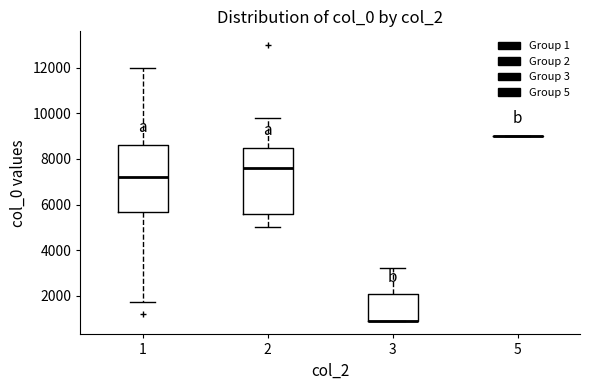

Reading left to right, transcribe this box plot: for each box, give where its median line is, the range the box spans, and where its two whiskers end, as read against the y-axis. The values are not printed on the chart, so give them approximately, as read against the axis.

1: median 7200, box 5600 to 8600, whiskers 1800 to 12000
2: median 7600, box 5600 to 8600, whiskers 5000 to 9800
3: median 1000 (drawn on the box's lower edge), box 1000 to 2000, whiskers 1000 to 3200
5: box collapsed to a line at 9000, whiskers 9000 to 9000